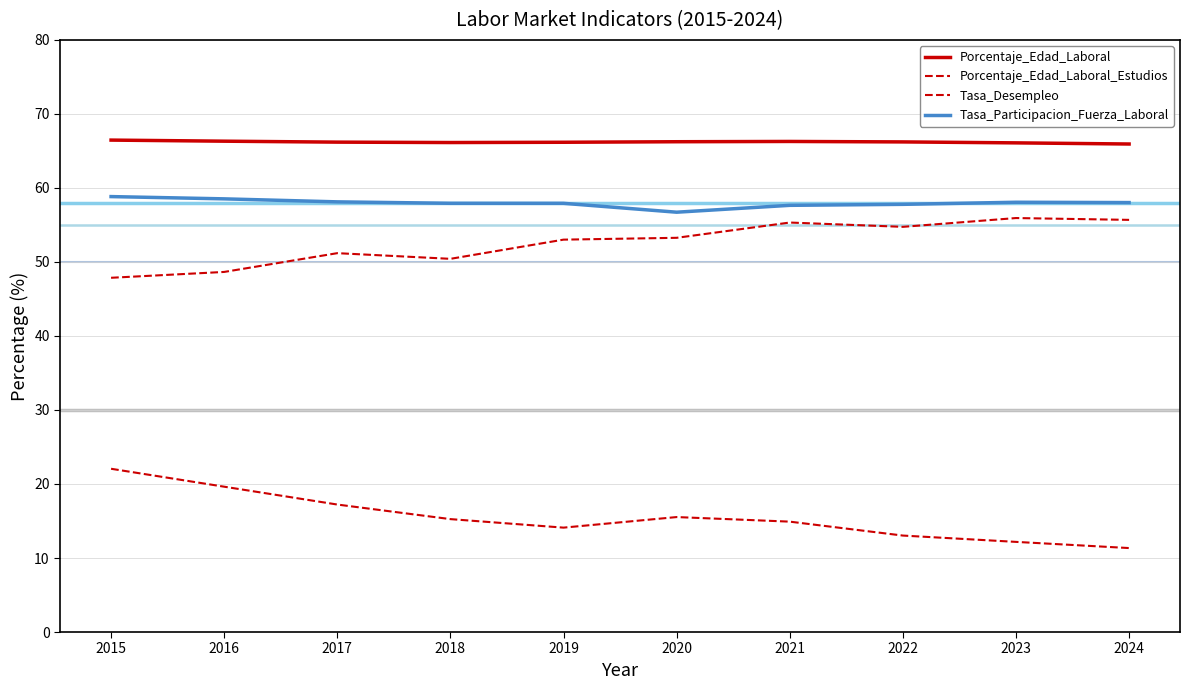

True or false: Tasa_Participacion_Fuerza_Laboral and Porcentaje_Edad_Laboral intersect in this chart.

False